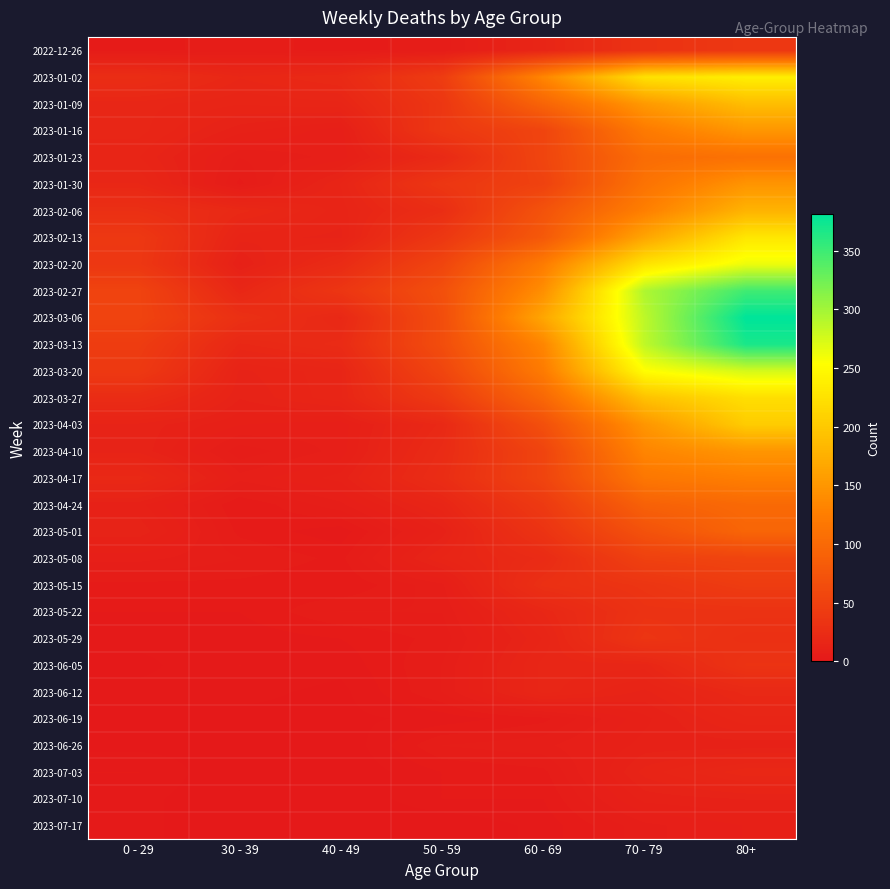

At 50 - 59, list the series in order from largest to smallest.

2023-02-27, 2023-03-06, 2023-03-13, 2023-02-20, 2023-03-20, 2023-01-02, 2023-03-27, 2023-01-16, 2023-02-13, 2023-01-09, 2023-01-30, 2023-02-06, 2023-04-17, 2023-04-10, 2023-01-23, 2023-04-03, 2023-04-24, 2023-05-08, 2023-05-01, 2023-05-15, 2023-05-22, 2023-06-05, 2023-06-12, 2023-06-26, 2022-12-26, 2023-05-29, 2023-07-03, 2023-07-10, 2023-06-19, 2023-07-17